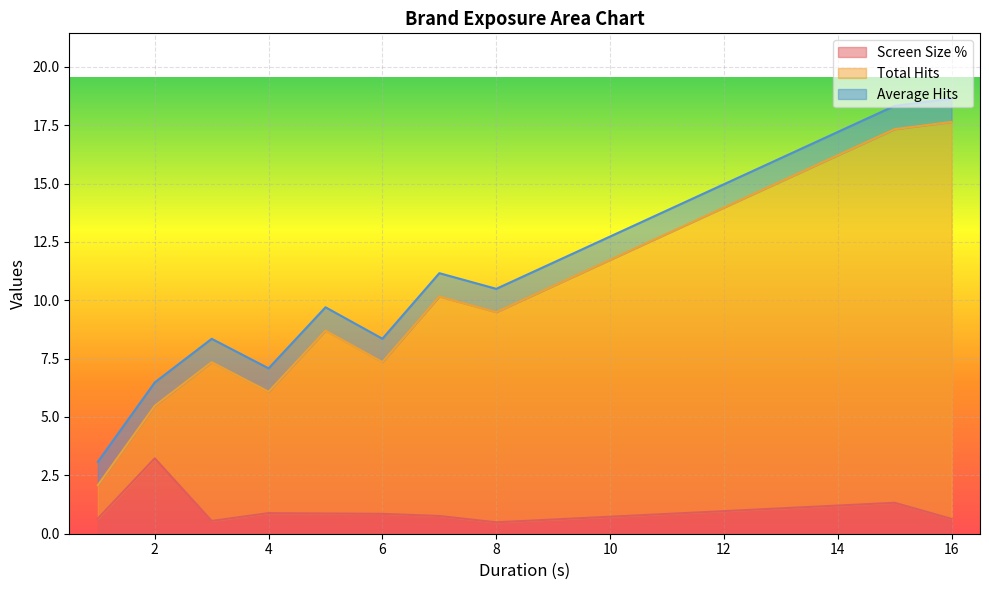

Which series changed the most between 20 and 28?

Total Hits